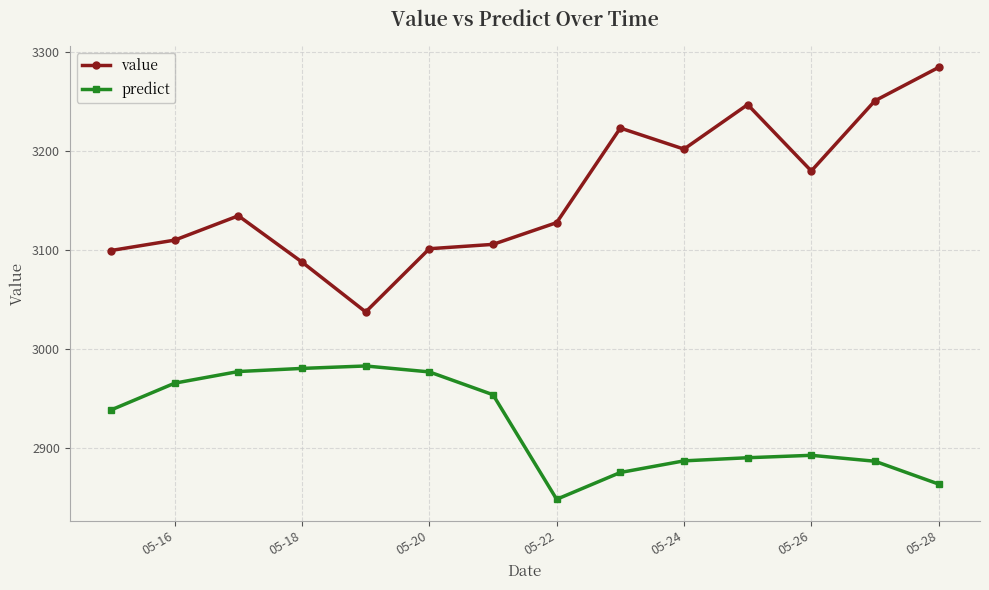

What is the value of the value point at the 9th from the left?

3223.0